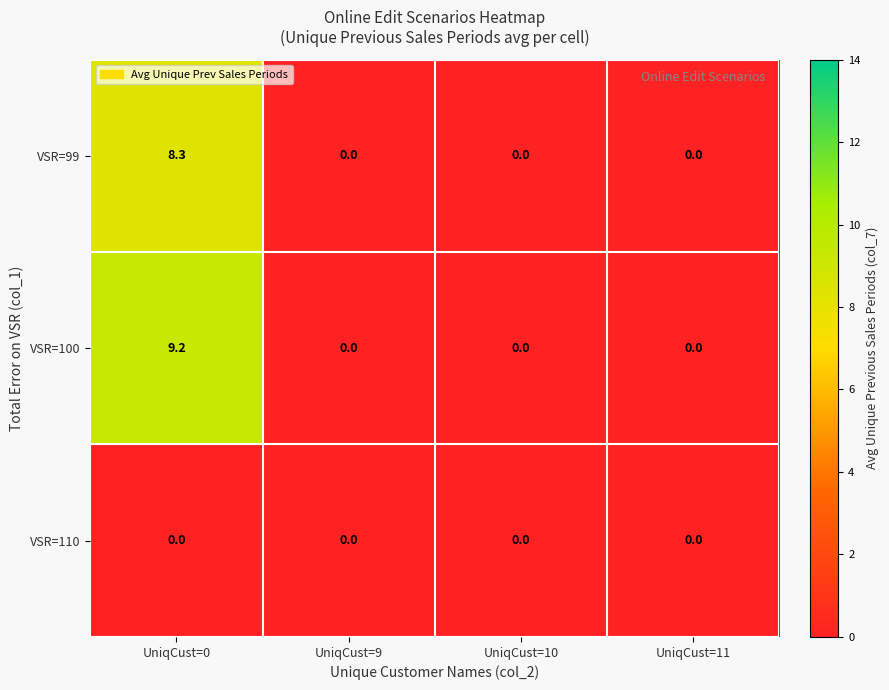

What is the average value of the VSR=99 series?

2.1